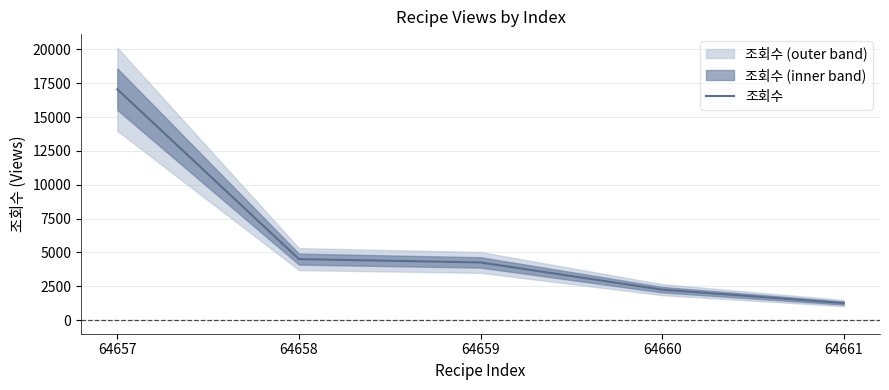

Where does the data first go above 4262?

64657